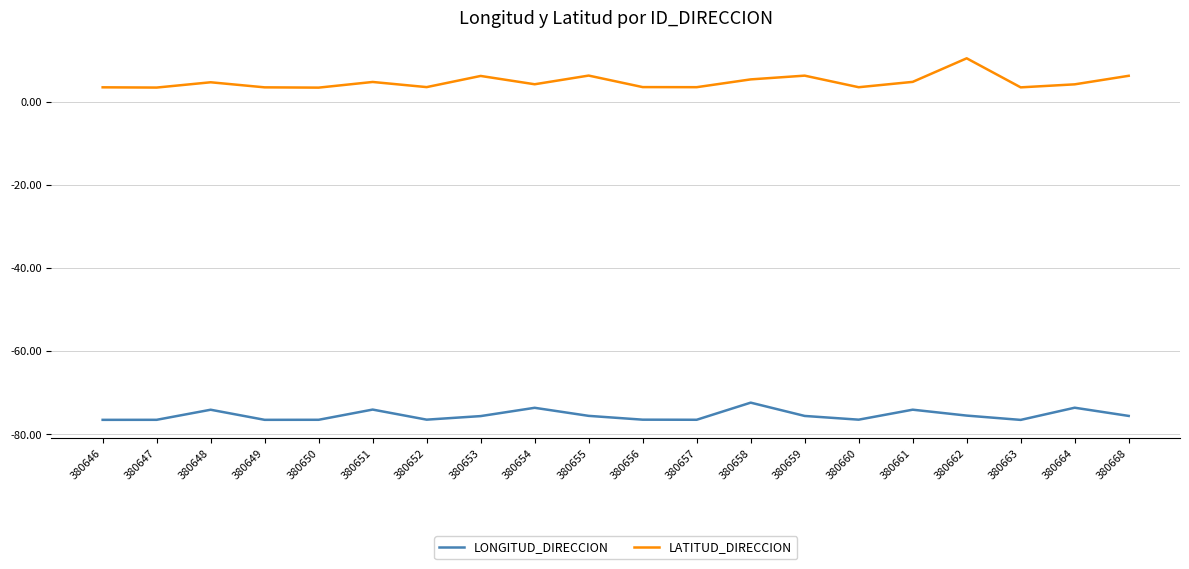

True or false: LONGITUD_DIRECCION and LATITUD_DIRECCION cross at least once.

False